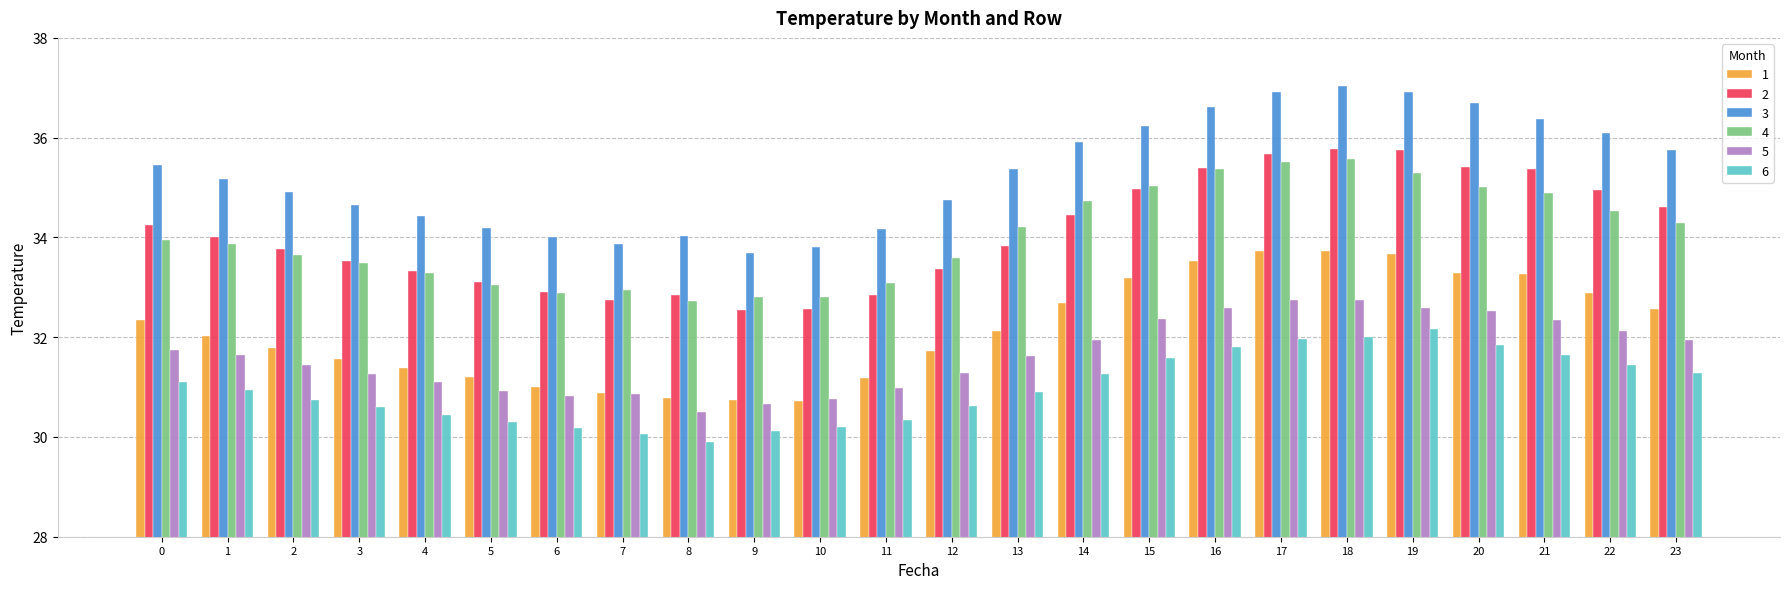

The 3 series shows 60.5 at 19. True or false?

False